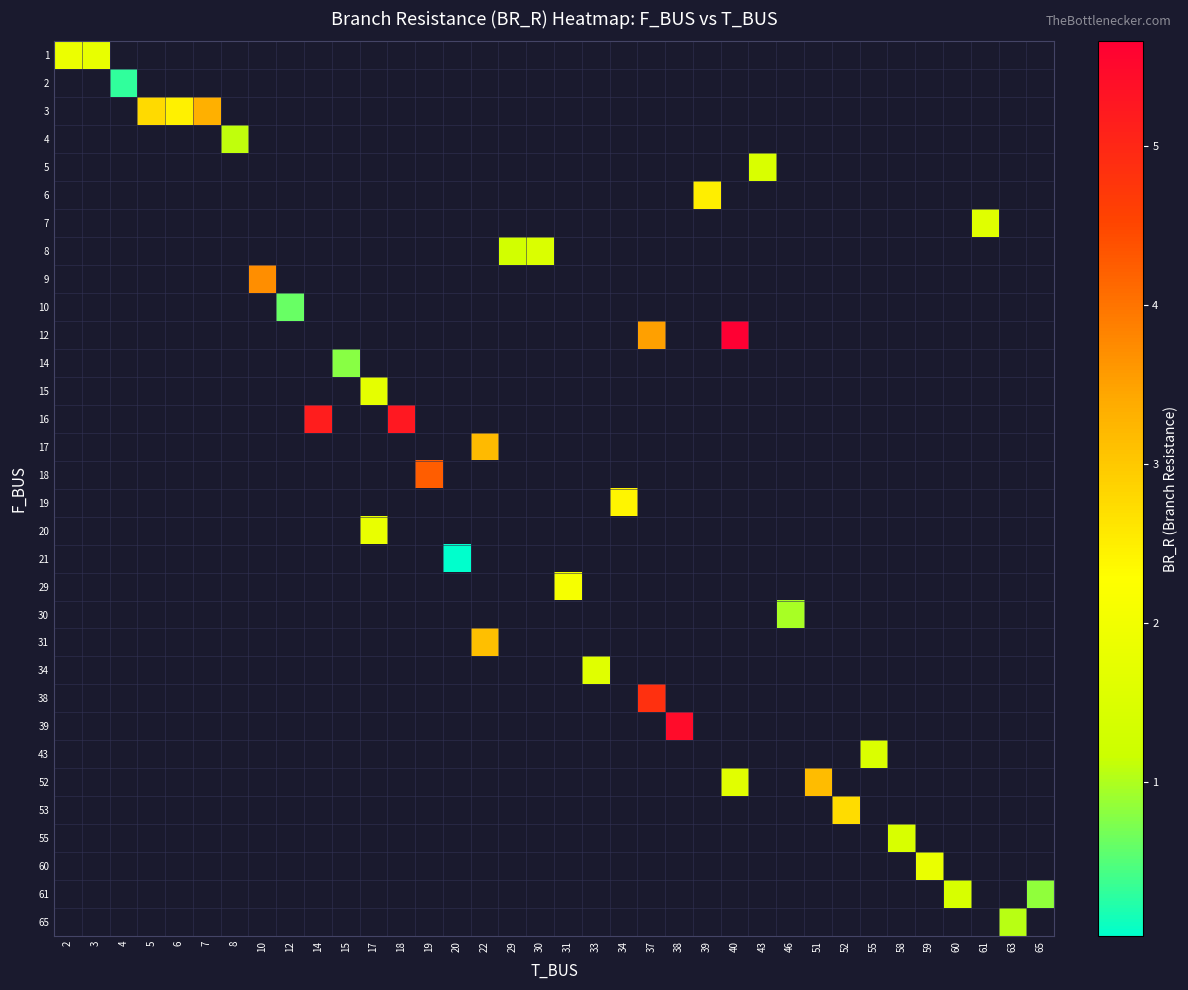

Which label corresponds to the largest value in the chart?

40